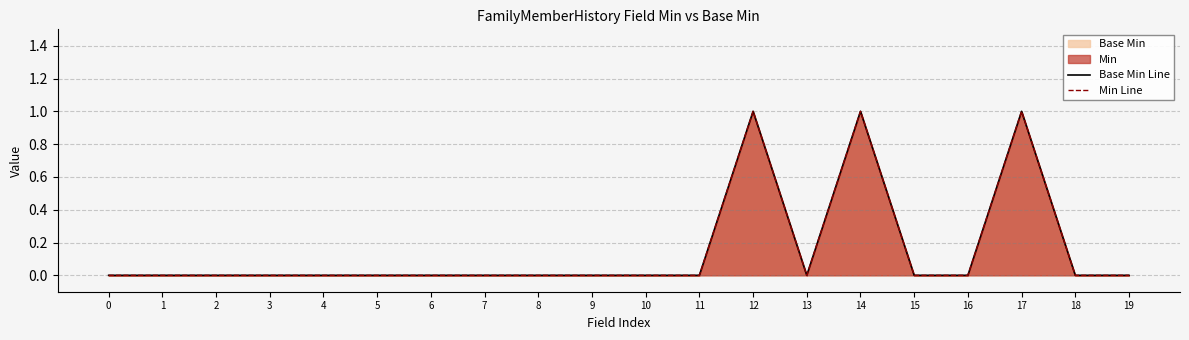

True or false: Min Line and Base Min Line cross at least once.

False